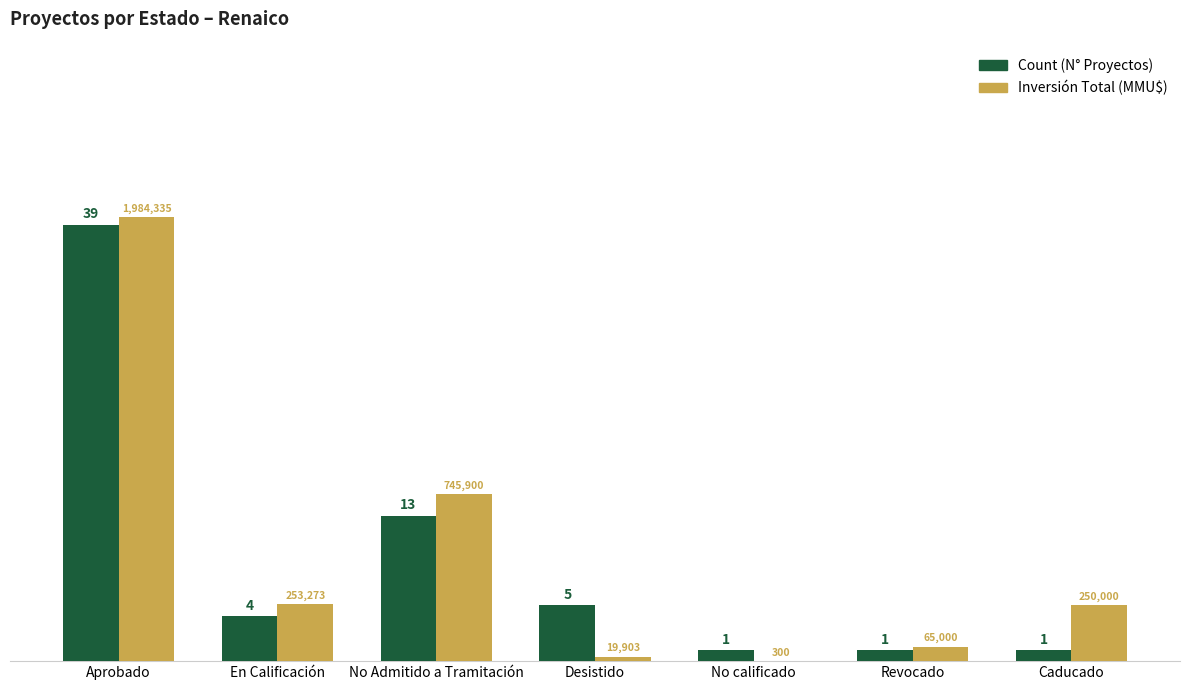

At which category is the sum across all series the highest?

Aprobado